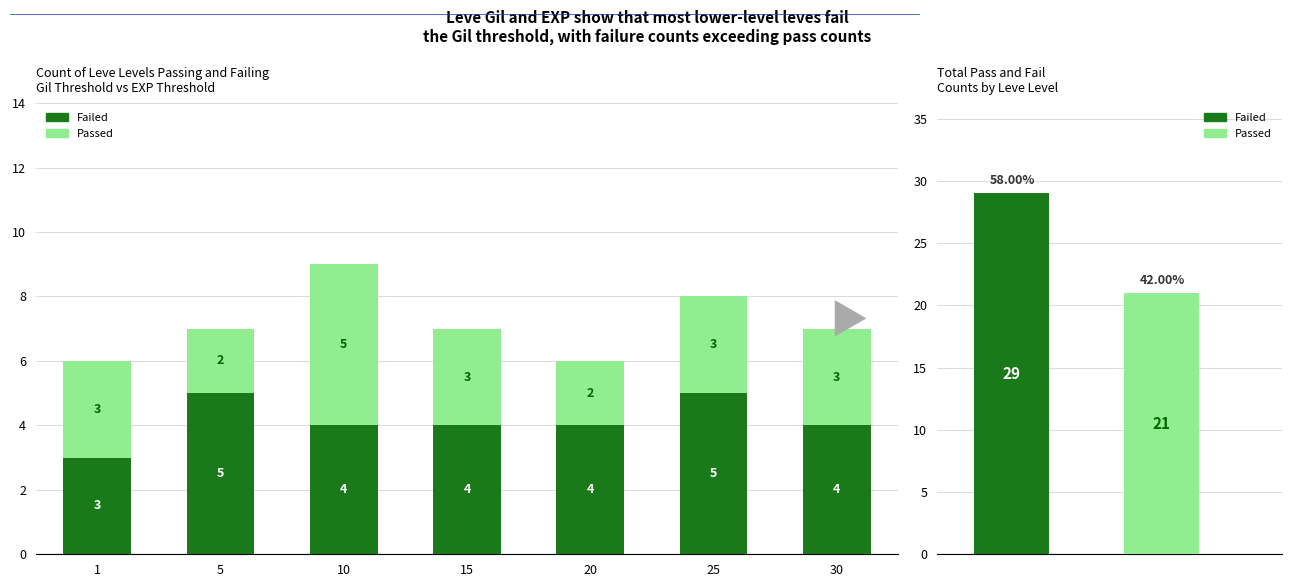

What are all the series names shown in the legend?

Failed, Passed